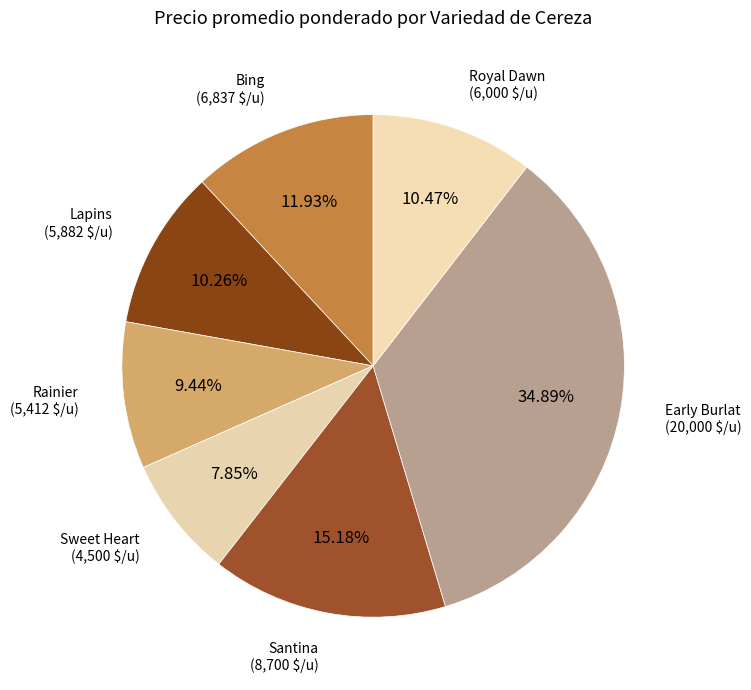

What percentage is NOT represented by Royal Dawn?

89.5%